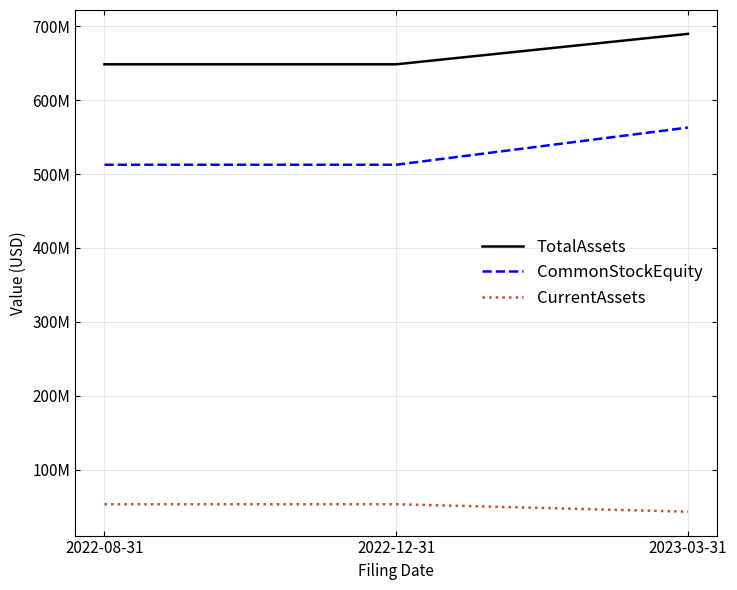

Which series changed the most between 2022-08-31 and 2023-03-31?

CommonStockEquity